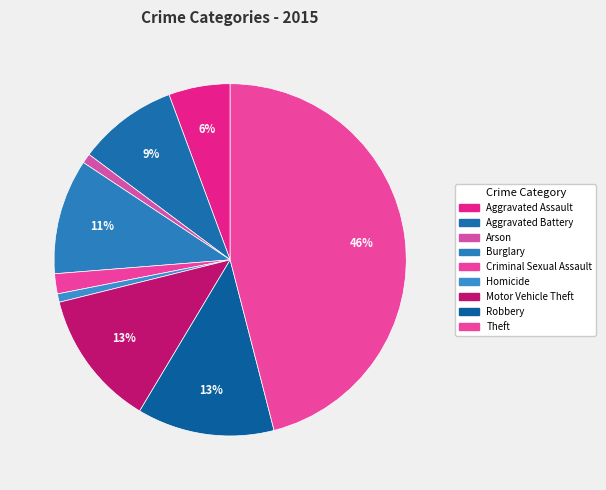

To the nearest percent, what is the average slice percentage?

11%